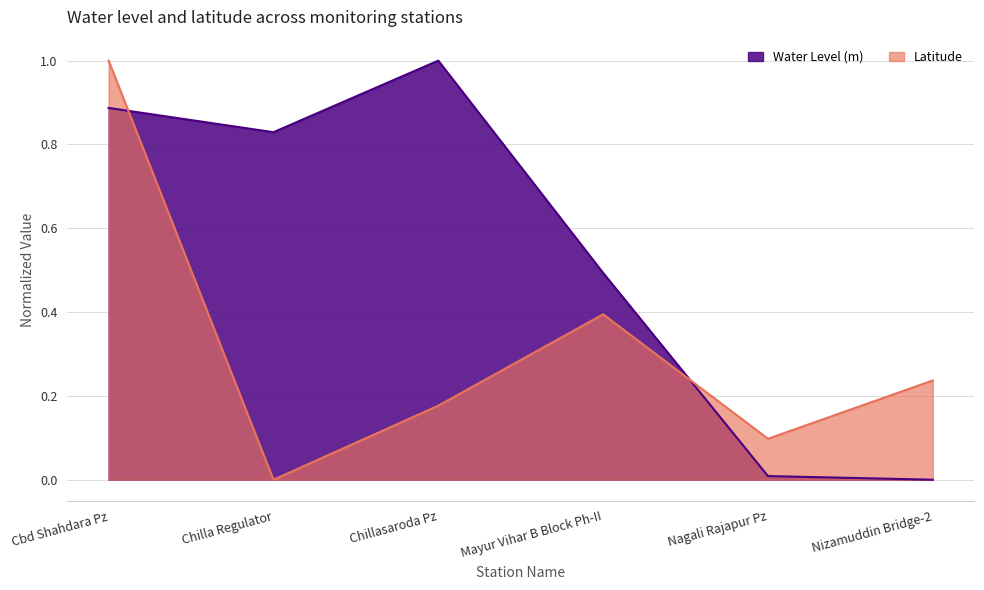

Count the number of data series in this chart.

2